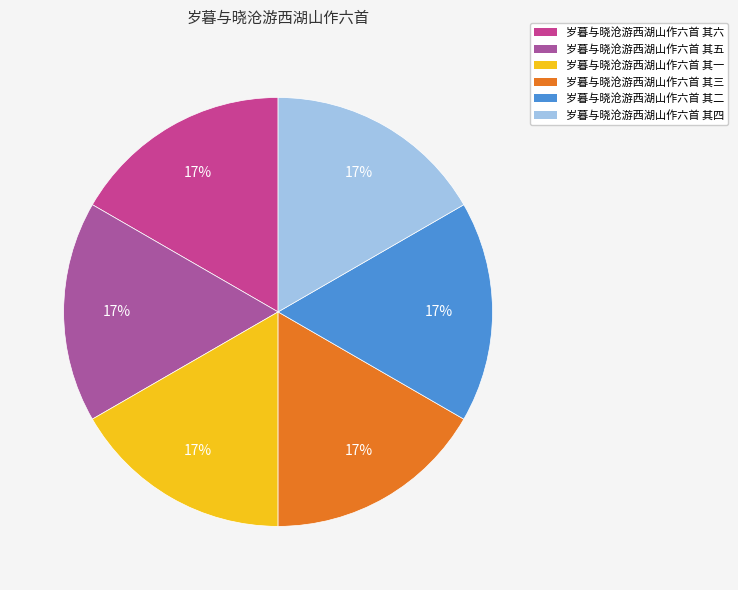

Is the sum of 岁暮与晓沧游西湖山作六首 其二 and 岁暮与晓沧游西湖山作六首 其三 greater than half?

No